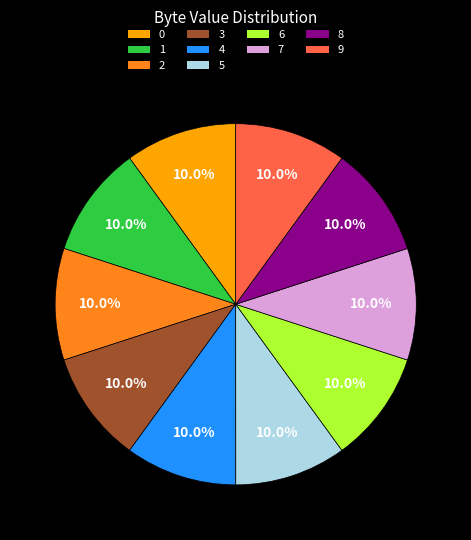

To the nearest percent, what portion does 4 represent?

10%